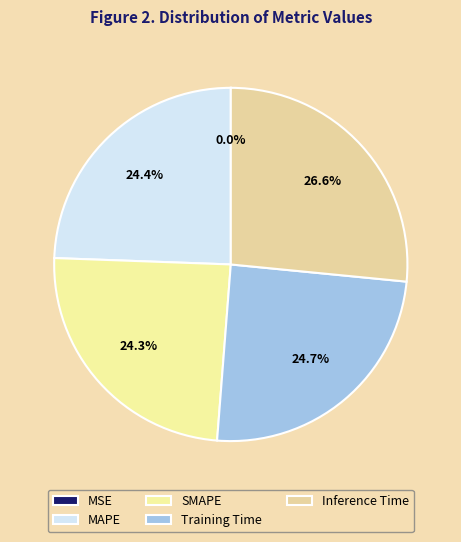

True or false: Inference Time accounts for 27% of the total.

True